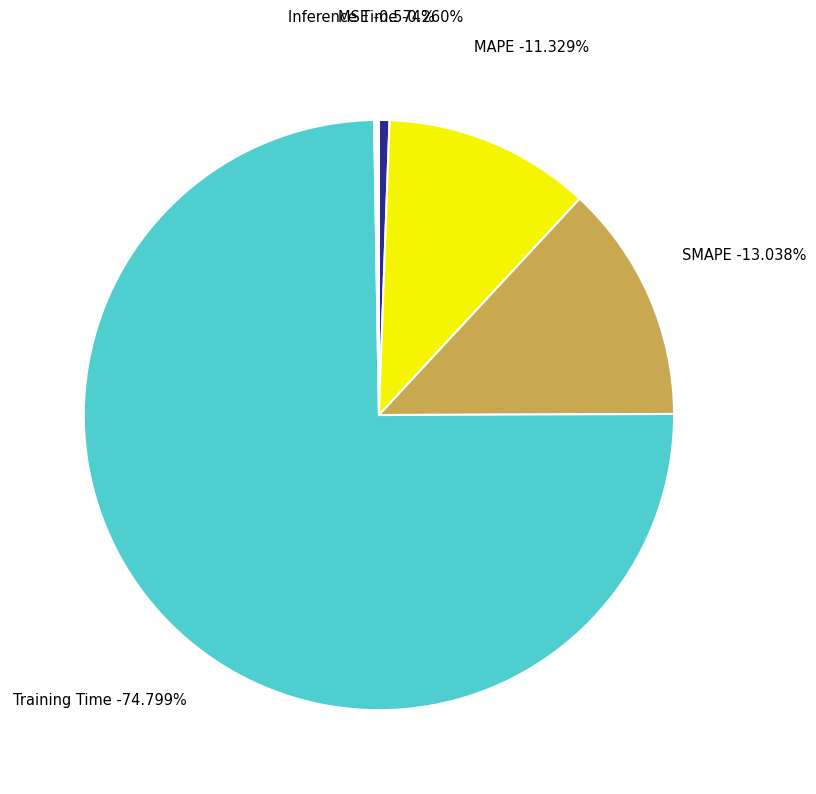

To the nearest percent, what is the combined percentage of Inference Time and Training Time?

75%